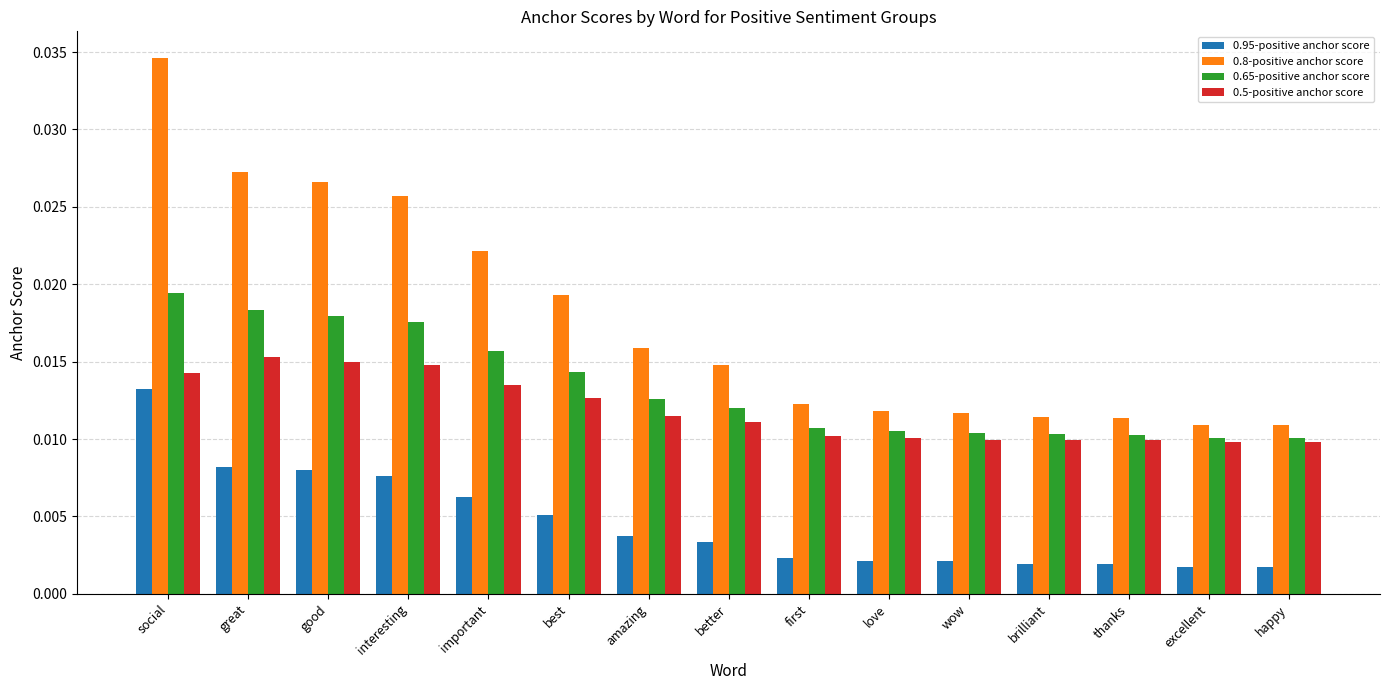

List the series in order of their peak value, highest first.

0.8-positive anchor score, 0.65-positive anchor score, 0.5-positive anchor score, 0.95-positive anchor score